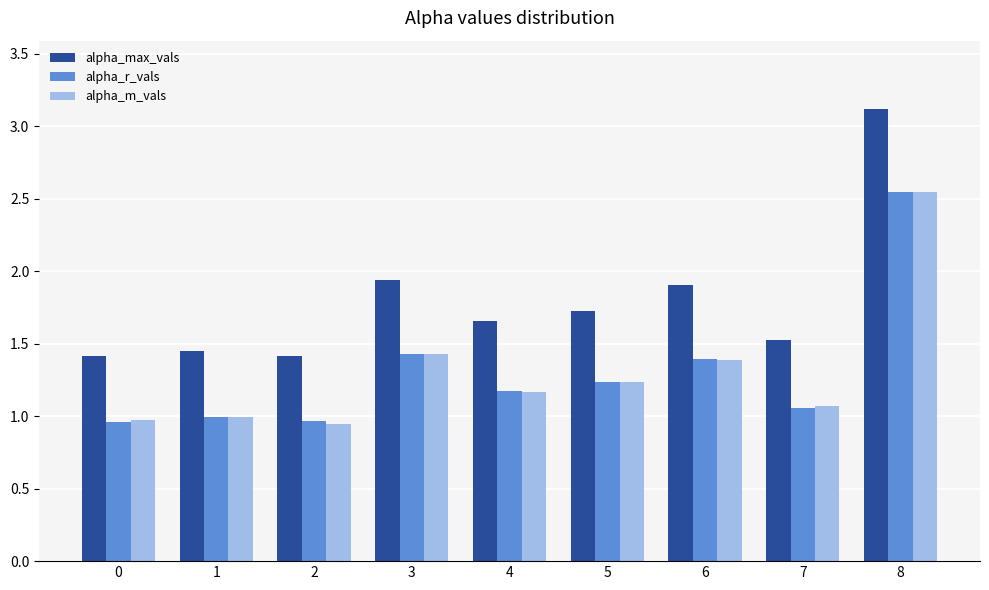

What is the difference between the highest and lowest values at 3?

0.5